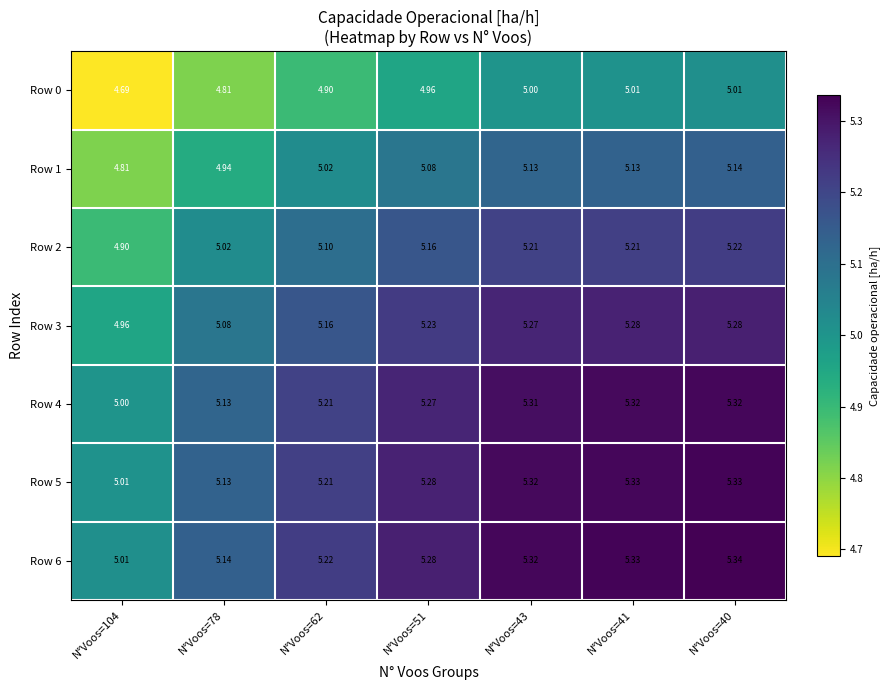

Is the value of Row 1 at N°Voos=51 greater than the value of Row 6 at N°Voos=51?

No